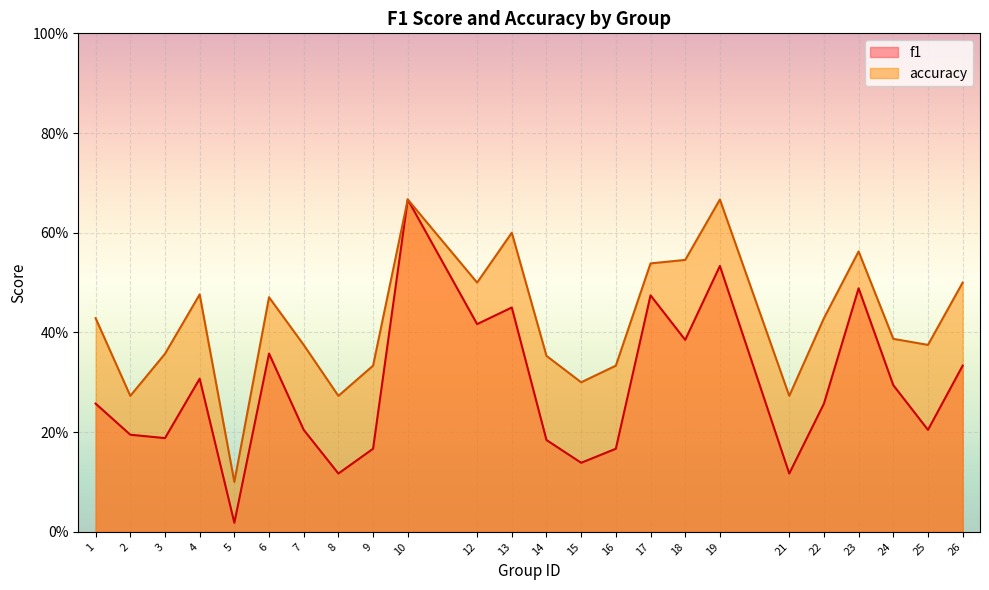

In accuracy, how many points are higher than both neighbors (excluding endpoints)?

6